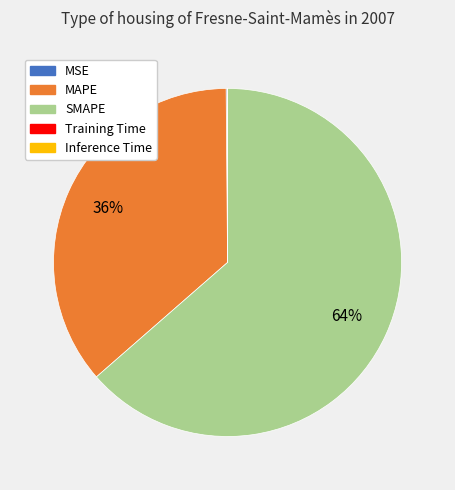

Which category accounts for the majority?

SMAPE